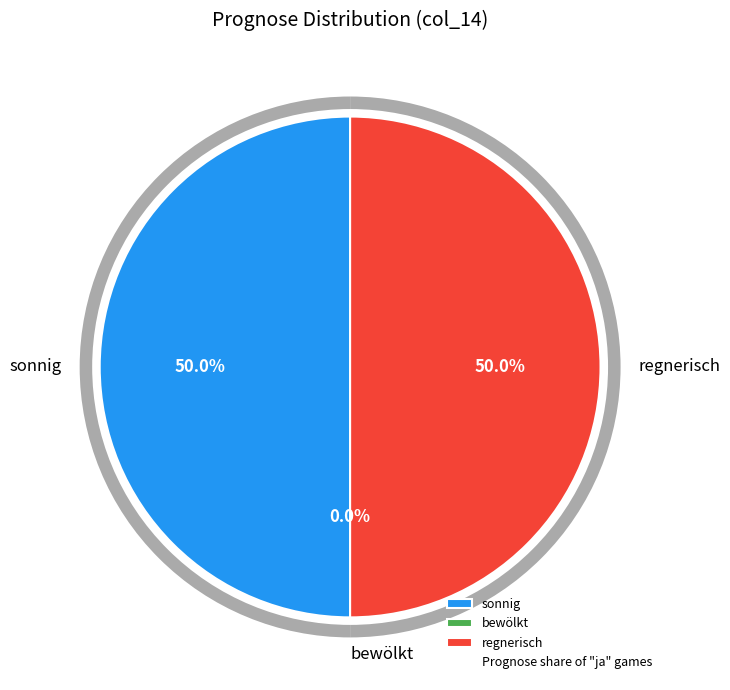

Rank the categories by value from lowest to highest.

bewölkt, sonnig, regnerisch